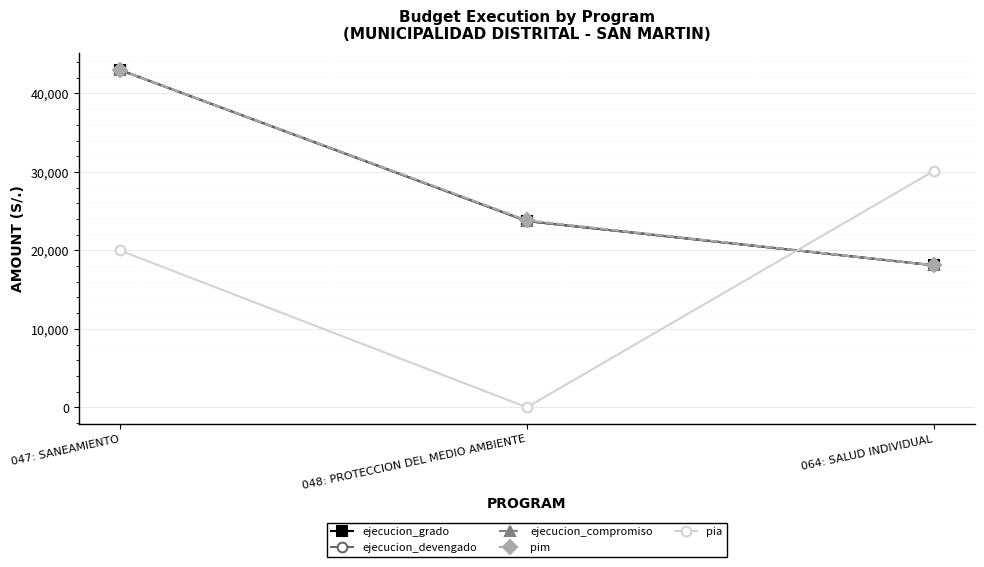

Does the chart have visible grid lines?

Yes